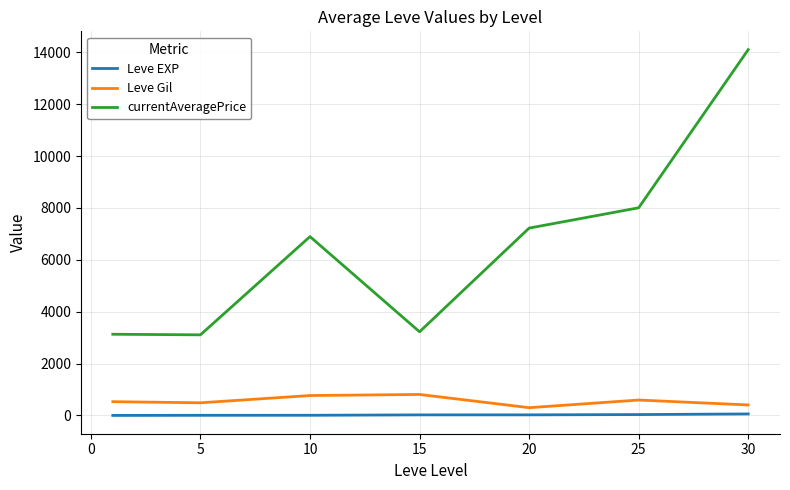

What is the average value of the Leve EXP series?

22.1